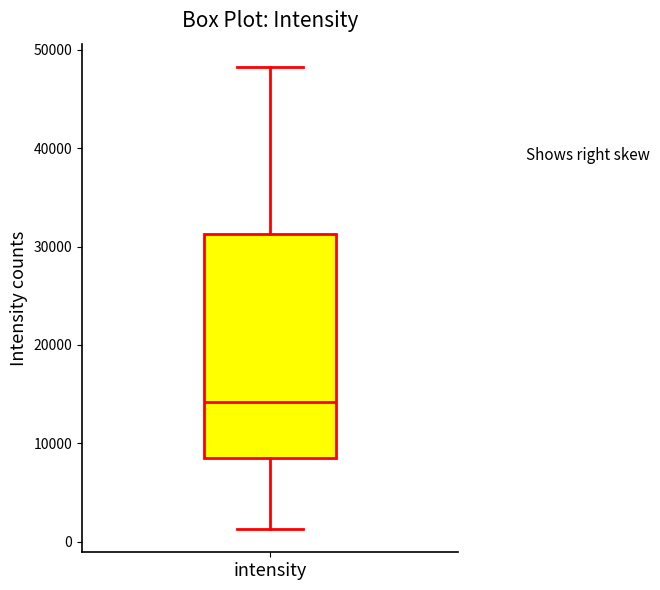

Read this box plot against the y-axis: the position of the median line, the range covered by the box, and the ends of both whiskers. The values are not printed on the chart, so give them approximately, as read against the axis.

median 14000, box 9000 to 31000, whiskers 1000 to 48000